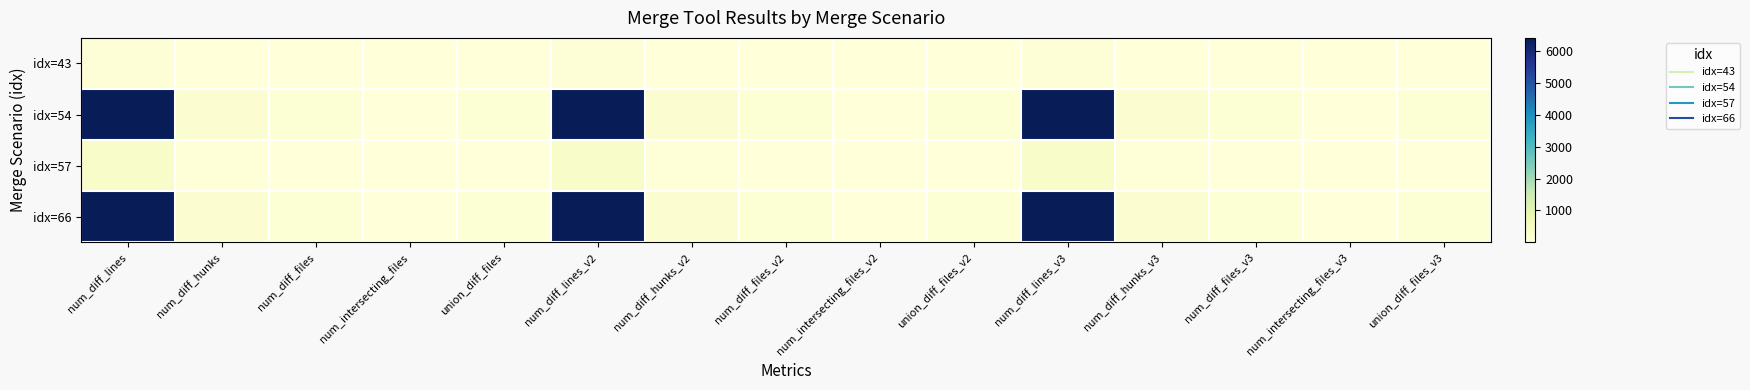

Reading right to left, what are all the values shown in this chart?

idx=43: union_diff_files_v3=10	num_intersecting_files_v3=2	num_diff_files_v3=10	num_diff_hunks_v3=19	num_diff_lines_v3=91	union_diff_files_v2=10	num_intersecting_files_v2=2	num_diff_files_v2=10	num_diff_hunks_v2=19	num_diff_lines_v2=91	union_diff_files=10	num_intersecting_files=2	num_diff_files=10	num_diff_hunks=19	num_diff_lines=91
idx=54: union_diff_files_v3=103	num_intersecting_files_v3=4	num_diff_files_v3=103	num_diff_hunks_v3=168	num_diff_lines_v3=6423	union_diff_files_v2=103	num_intersecting_files_v2=4	num_diff_files_v2=103	num_diff_hunks_v2=168	num_diff_lines_v2=6423	union_diff_files=103	num_intersecting_files=4	num_diff_files=103	num_diff_hunks=168	num_diff_lines=6423
idx=57: union_diff_files_v3=15	num_intersecting_files_v3=15	num_diff_files_v3=8	num_diff_hunks_v3=38	num_diff_lines_v3=323	union_diff_files_v2=15	num_intersecting_files_v2=15	num_diff_files_v2=8	num_diff_hunks_v2=38	num_diff_lines_v2=323	union_diff_files=15	num_intersecting_files=15	num_diff_files=8	num_diff_hunks=38	num_diff_lines=323
idx=66: union_diff_files_v3=103	num_intersecting_files_v3=3	num_diff_files_v3=103	num_diff_hunks_v3=168	num_diff_lines_v3=6407	union_diff_files_v2=103	num_intersecting_files_v2=3	num_diff_files_v2=103	num_diff_hunks_v2=168	num_diff_lines_v2=6407	union_diff_files=103	num_intersecting_files=3	num_diff_files=103	num_diff_hunks=168	num_diff_lines=6407